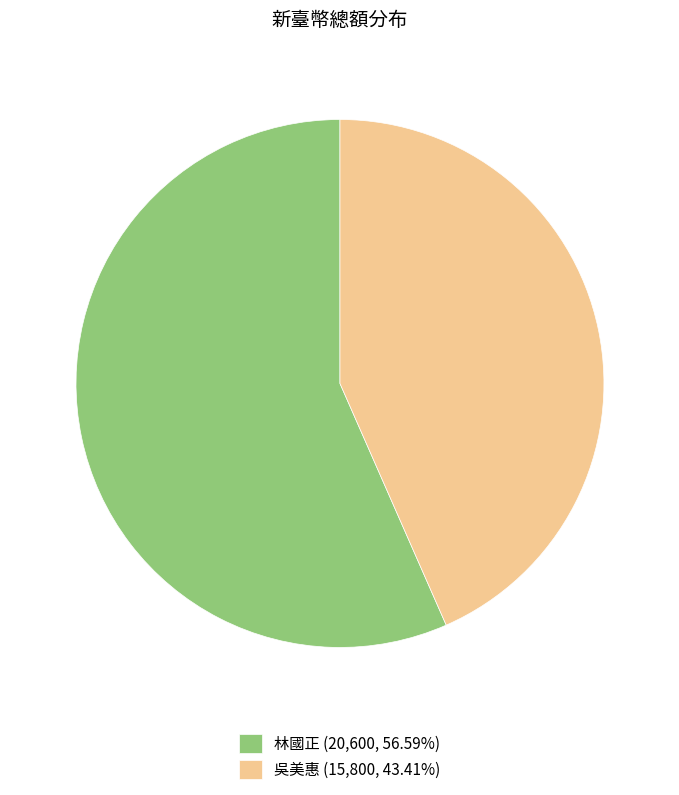

What is the smallest slice in the pie chart?

吳美惠